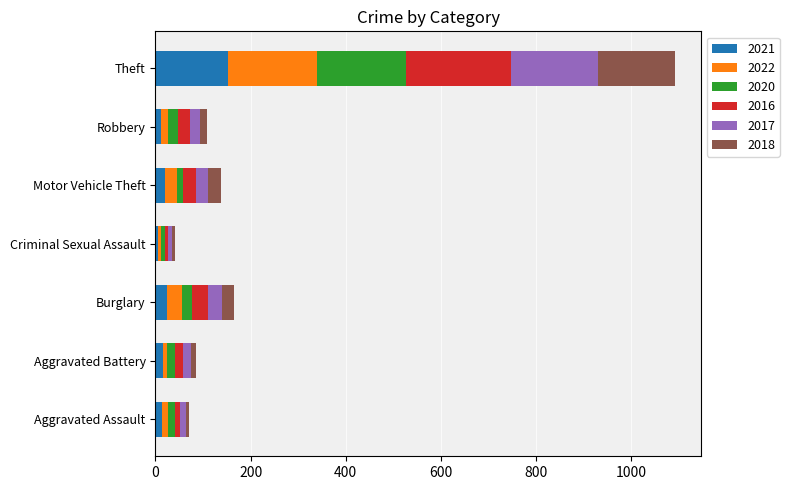

At which label does 2021 reach its peak?

Theft